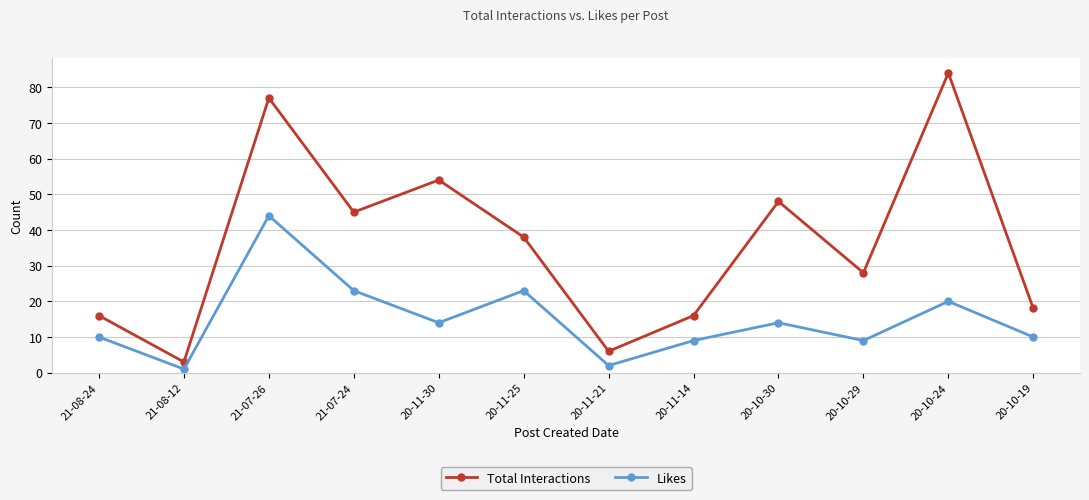

Which label corresponds to the largest value in the chart?

20-10-24